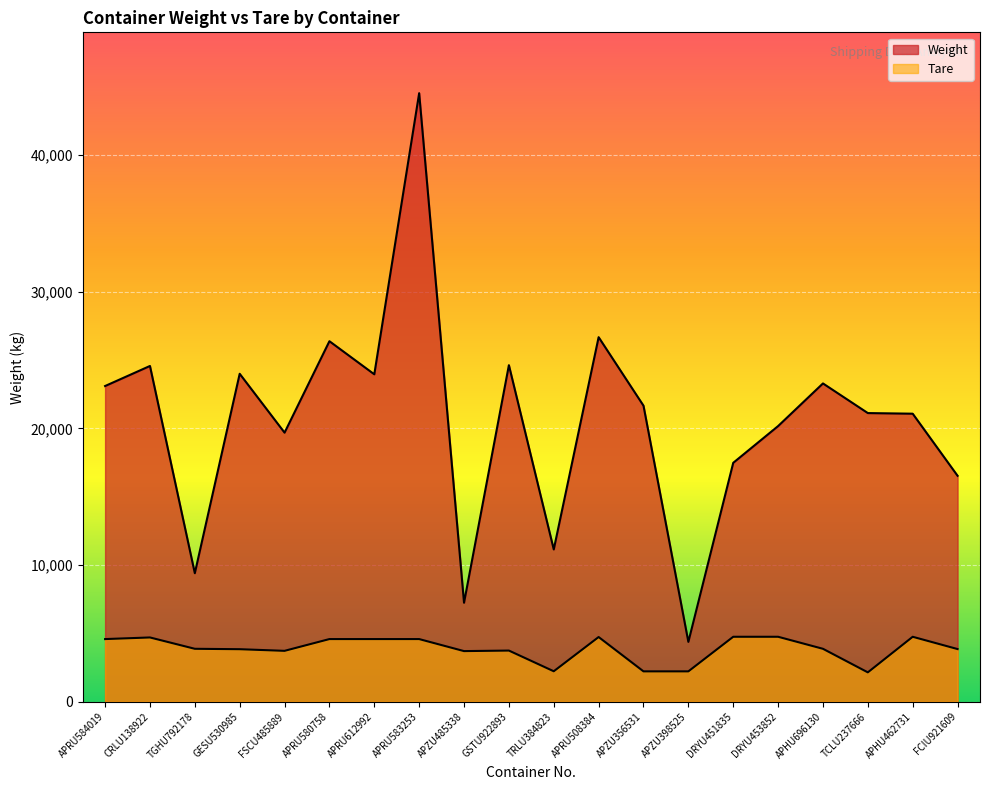

List the labels in order of Weight value, largest first.

APRU583253, APRU508384, APRU580758, GSTU922893, CRLU138922, GESU530985, APRU612992, APHU696130, APRU584019, APZU356531, TCLU237666, APHU462731, DRYU453852, FSCU485889, DRYU451835, FCIU921609, TRLU384823, TGHU792178, APZU485338, APZU398525